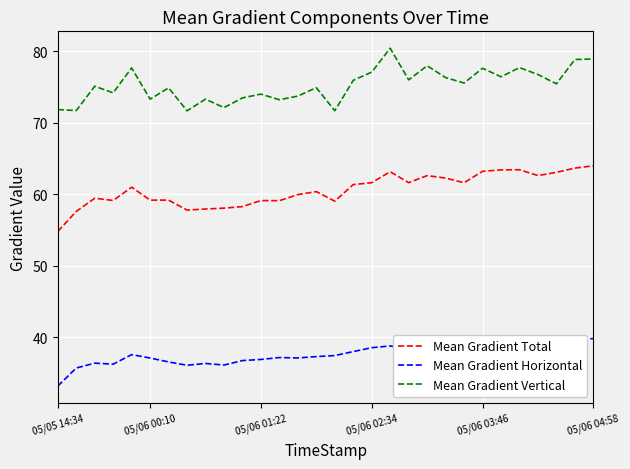

List the series in order of their peak value, lowest first.

Mean Gradient Horizontal, Mean Gradient Total, Mean Gradient Vertical